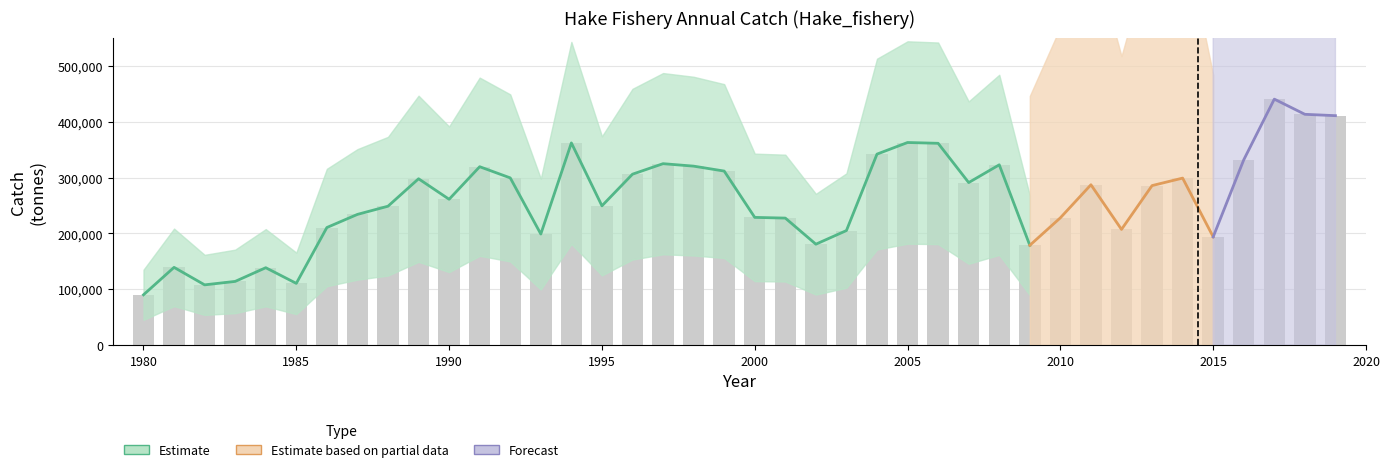

What is the ratio of the value at 1986 to the value at 2018?

0.5